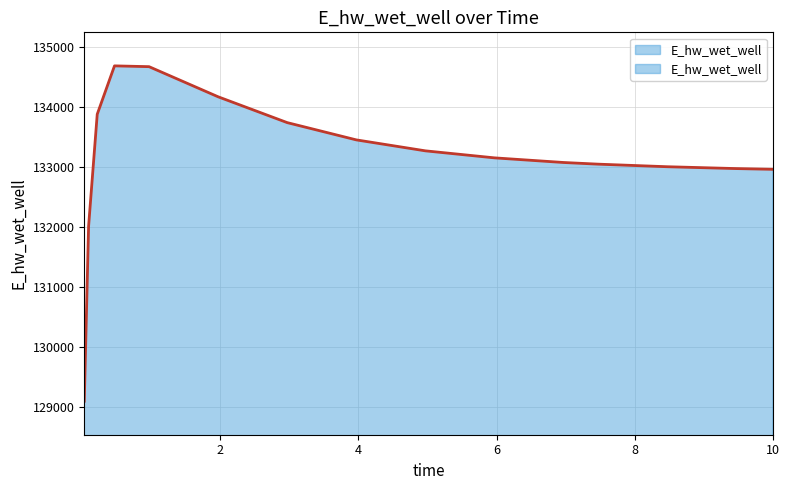

Rank the categories by value from highest to lowest.

0.46875, 0.96875, 1.96875, 0.21875, 2.96875, 3.96875, 4.96875, 5.96875, 6.96875, 7.46875, 8.46875, 9.46875, 10, 0.09375, 0.03125